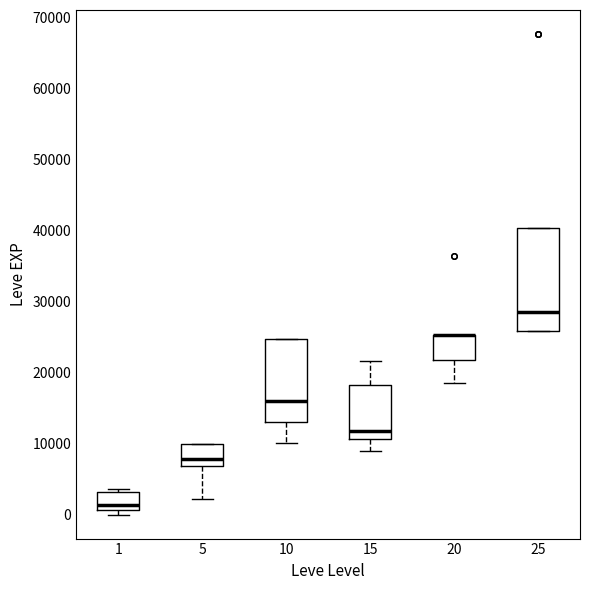

Comparing the boxes themselves (not the whiskers), which one is the tallest?

25